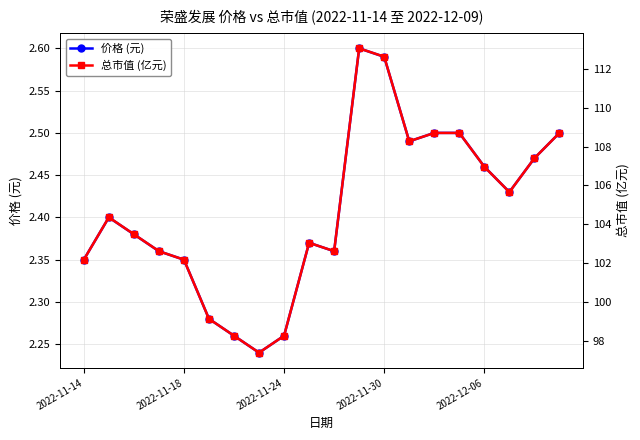

What is the label of the 20th point from the right?

2022-11-14